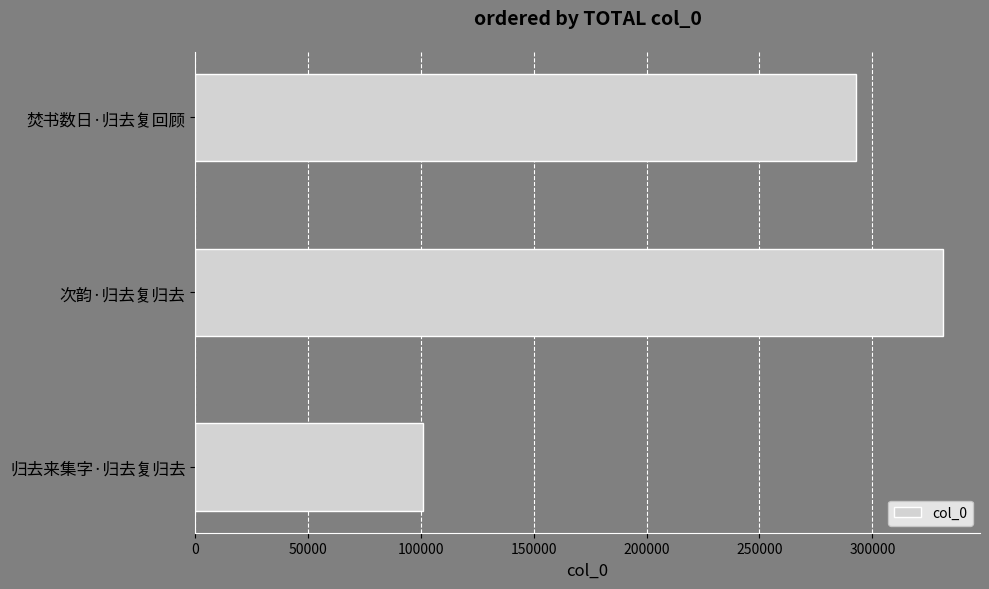

List the labels in order of value, largest first.

次韵·归去复归去, 焚书数日·归去复回顾, 归去来集字·归去复归去